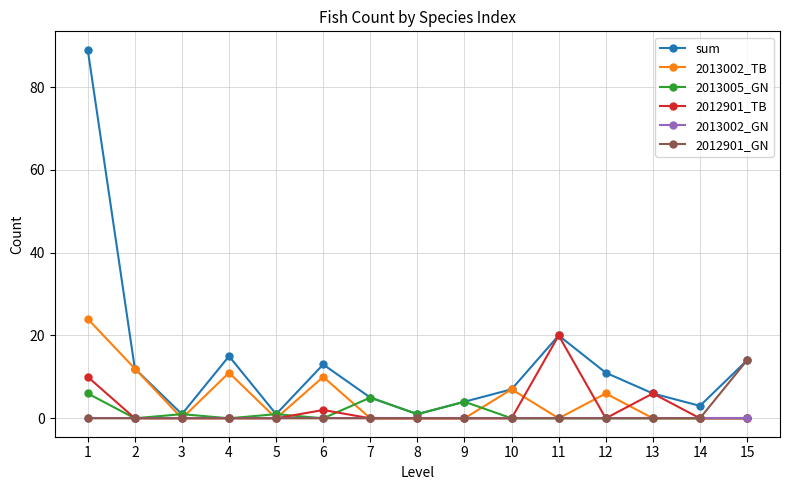

At how many categories does at least one series exceed 8?

7